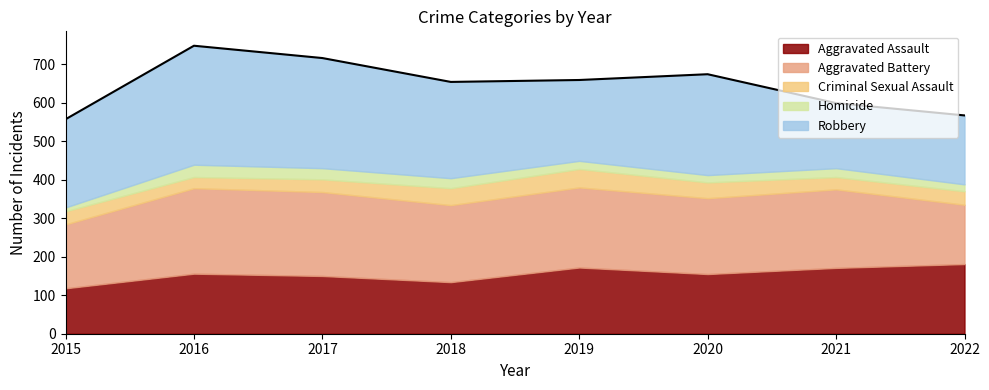

Between 2018 and 2019, which is larger?

2019